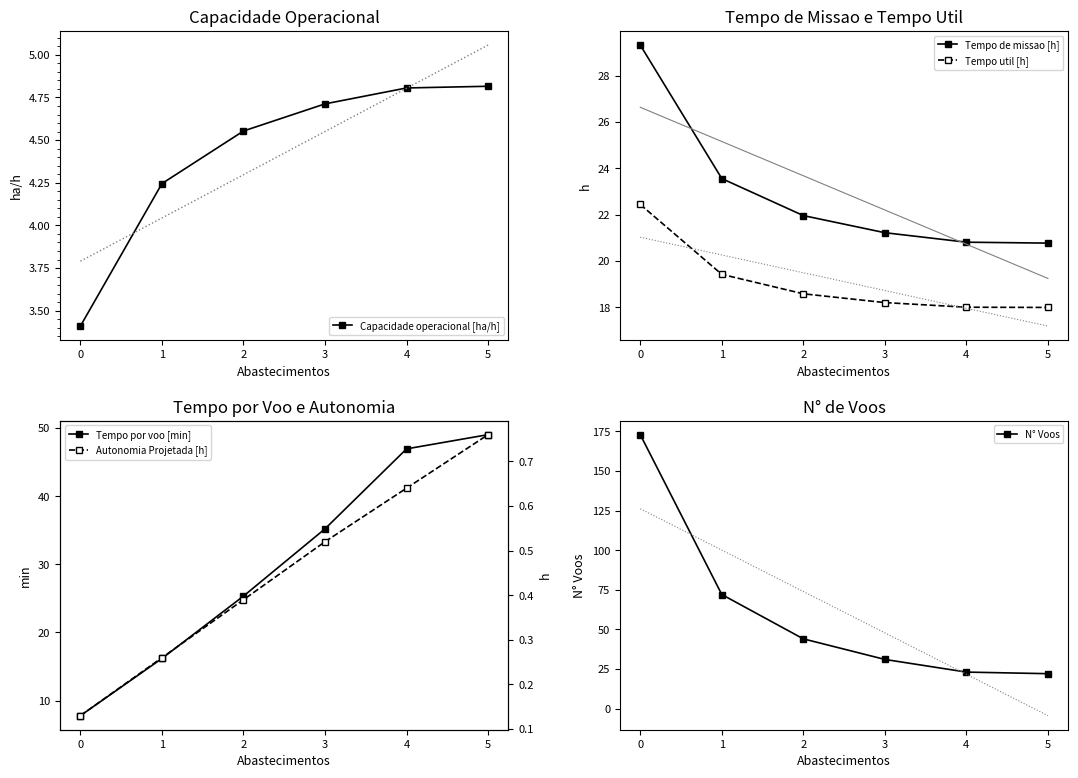

What are all the series names shown in the legend?

Capacidade operacional [ha/h], Tempo de missao [h], Tempo util [h], Tempo por voo [min], N° Voos, Autonomia Projetada [h]